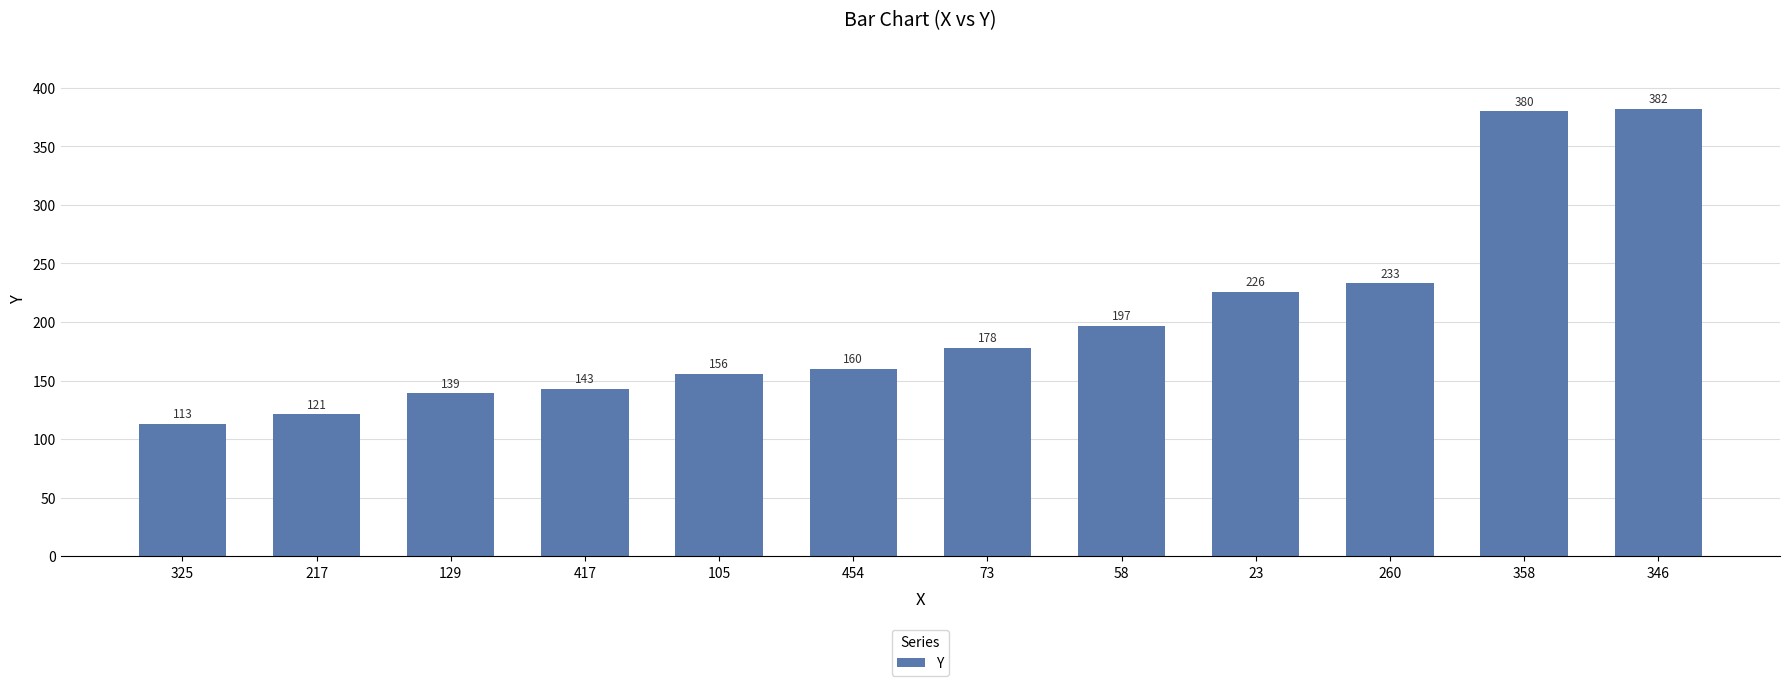

Which has a higher value, 58 or 217?

58